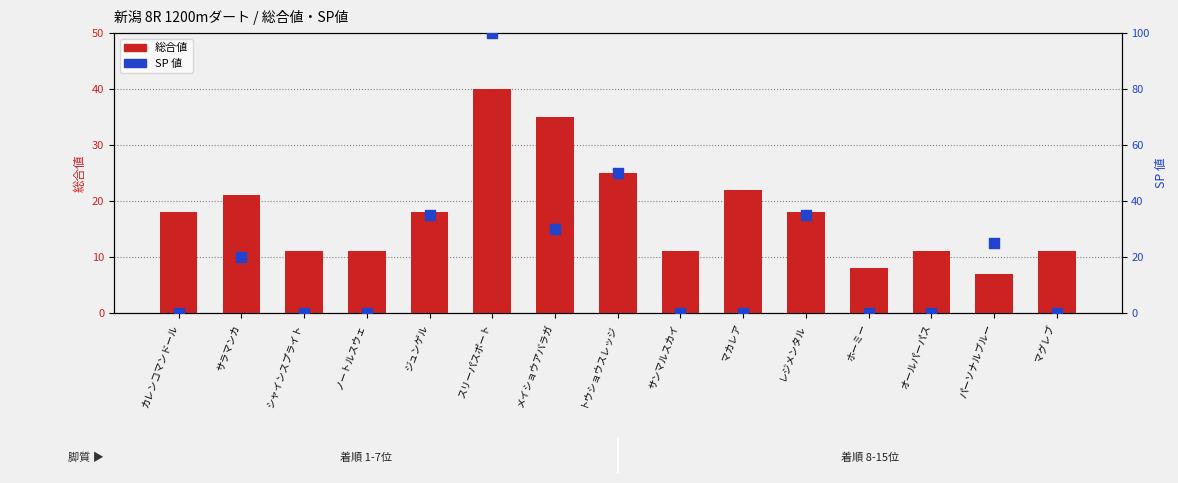

At which category is the sum across all series the highest?

スリーパスポート